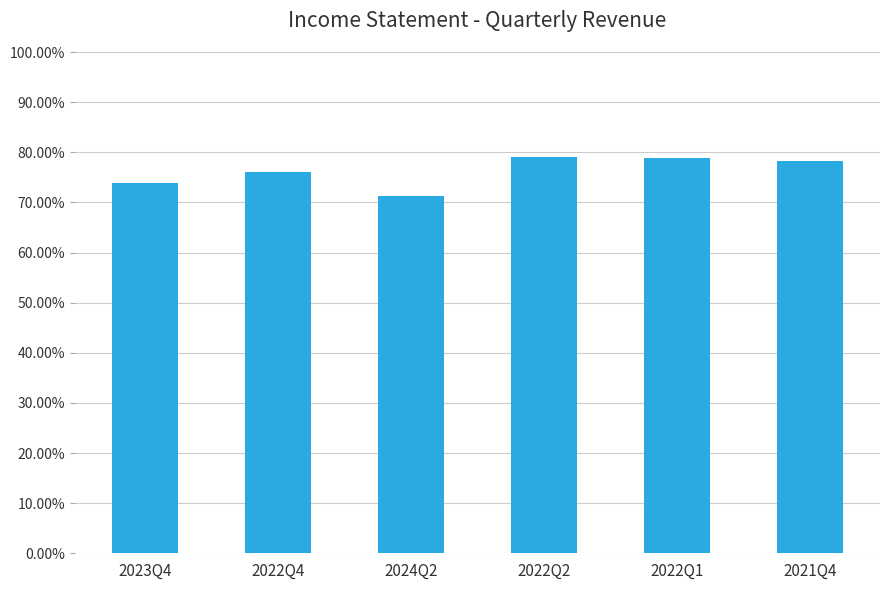

Is it true that the value at 2024Q2 is 1.0?

False